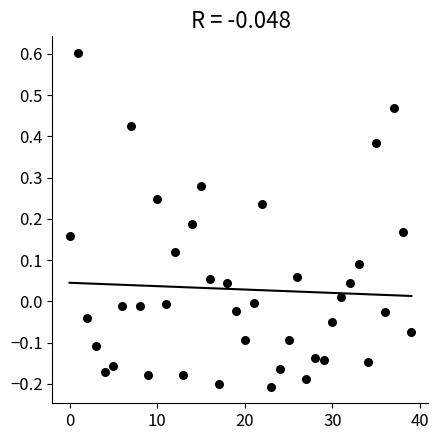

What is the range of Y values (max minus min)?

0.8